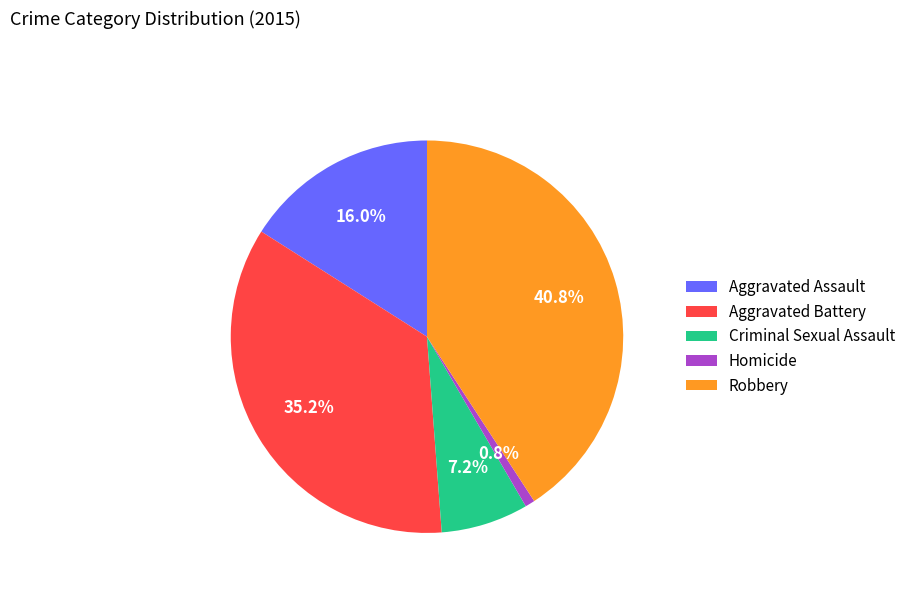

The Robbery slice represents 27% of the pie. True or false?

False